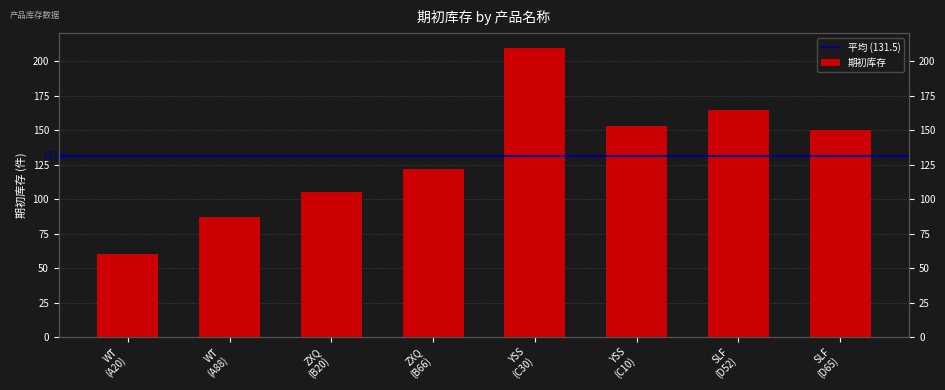

What is the label of the 5th bar from the right?

ZXQ (B66)